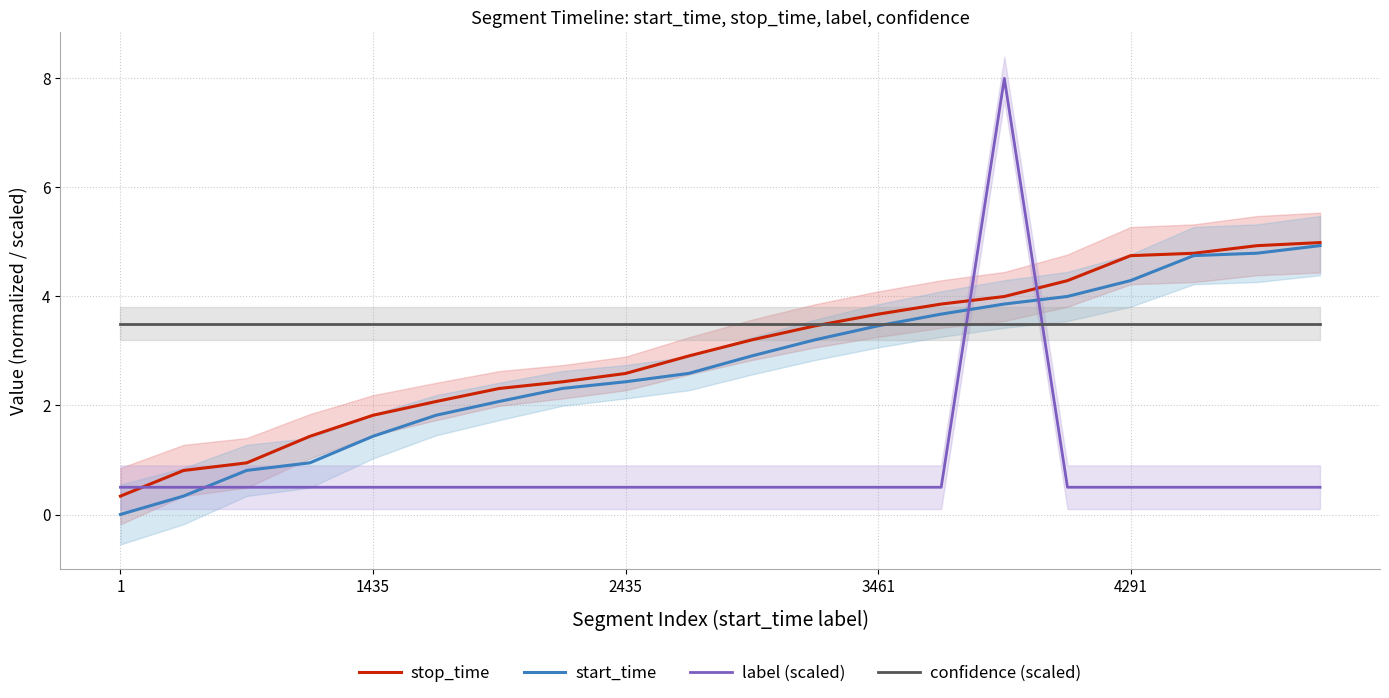

What is the average value of the stop_time series?

3.0